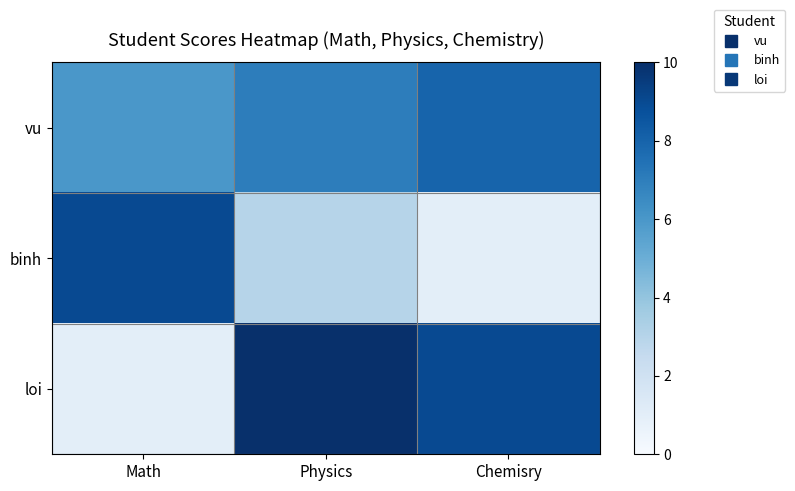

Which label corresponds to the largest value in the chart?

Physics